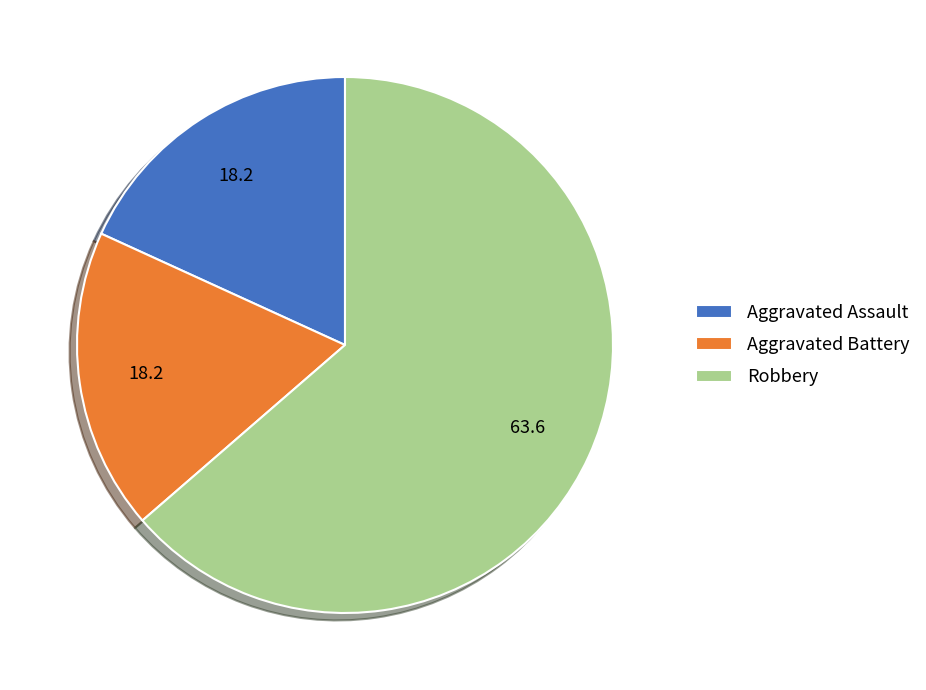

Which category has the biggest portion of the pie?

Robbery